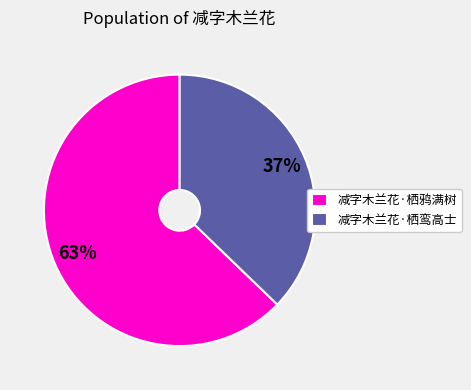

To the nearest percent, what percentage of the pie is 减字木兰花·栖鸦满树?

63%